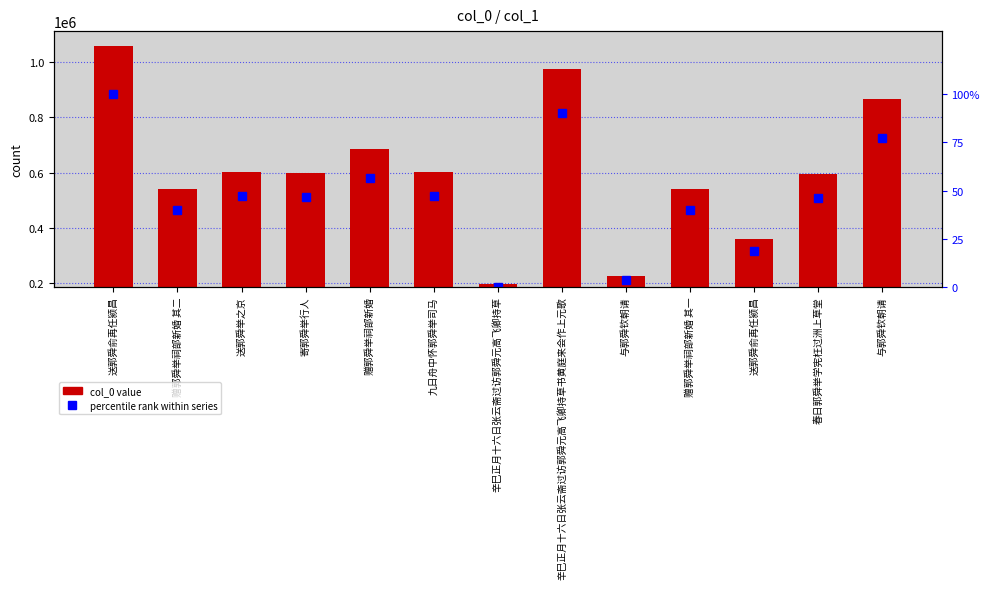

The col_0 series shows 597996.0 at 寄郭舜举行人. True or false?

True